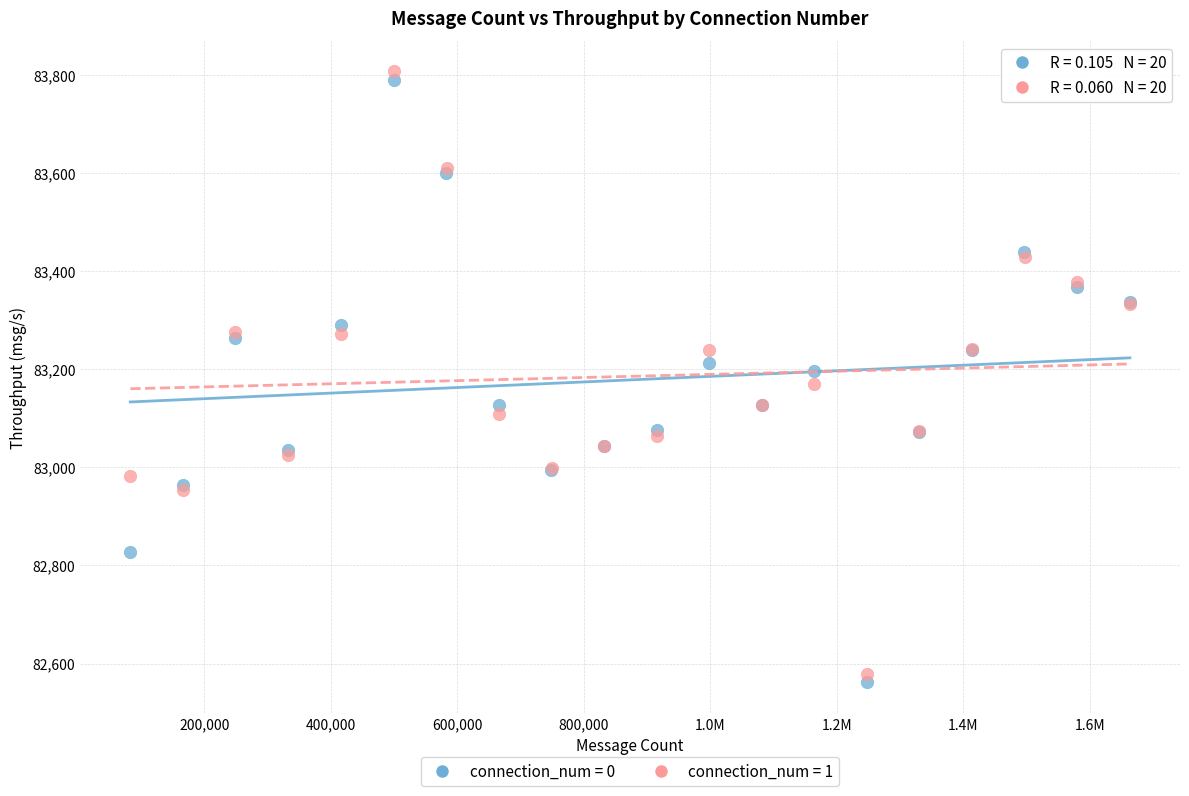

What are all the series names shown in the legend?

connection_num = 0, connection_num = 1